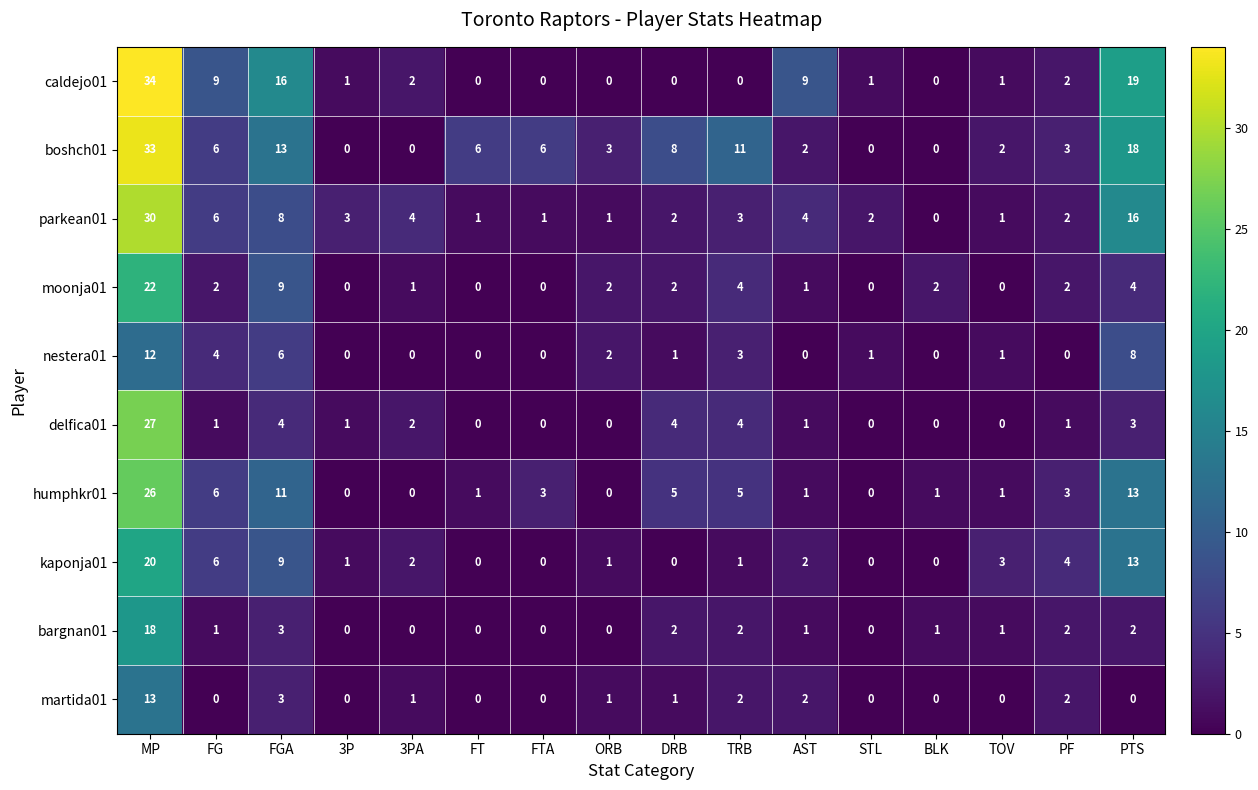

Which series has the widest spread of values?

caldejo01